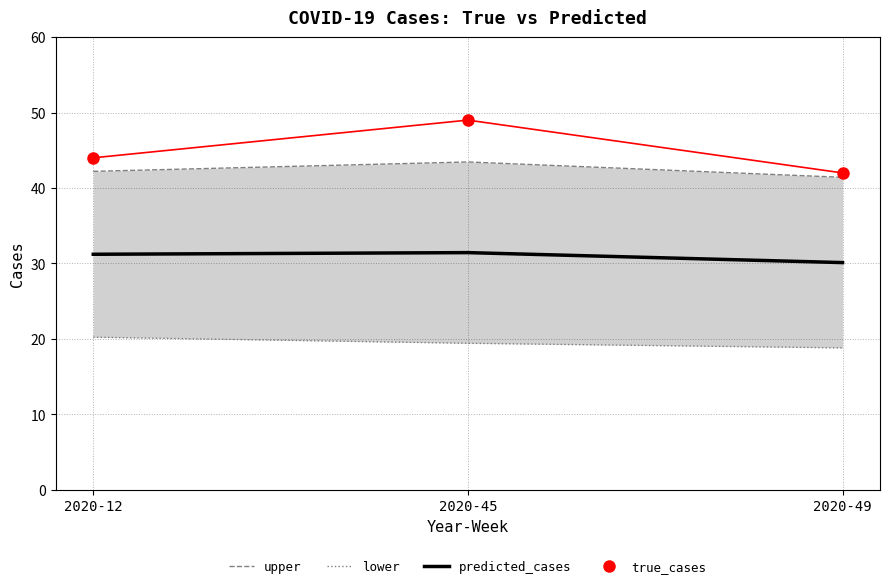

At which label is upper closest to 42?

2020-12